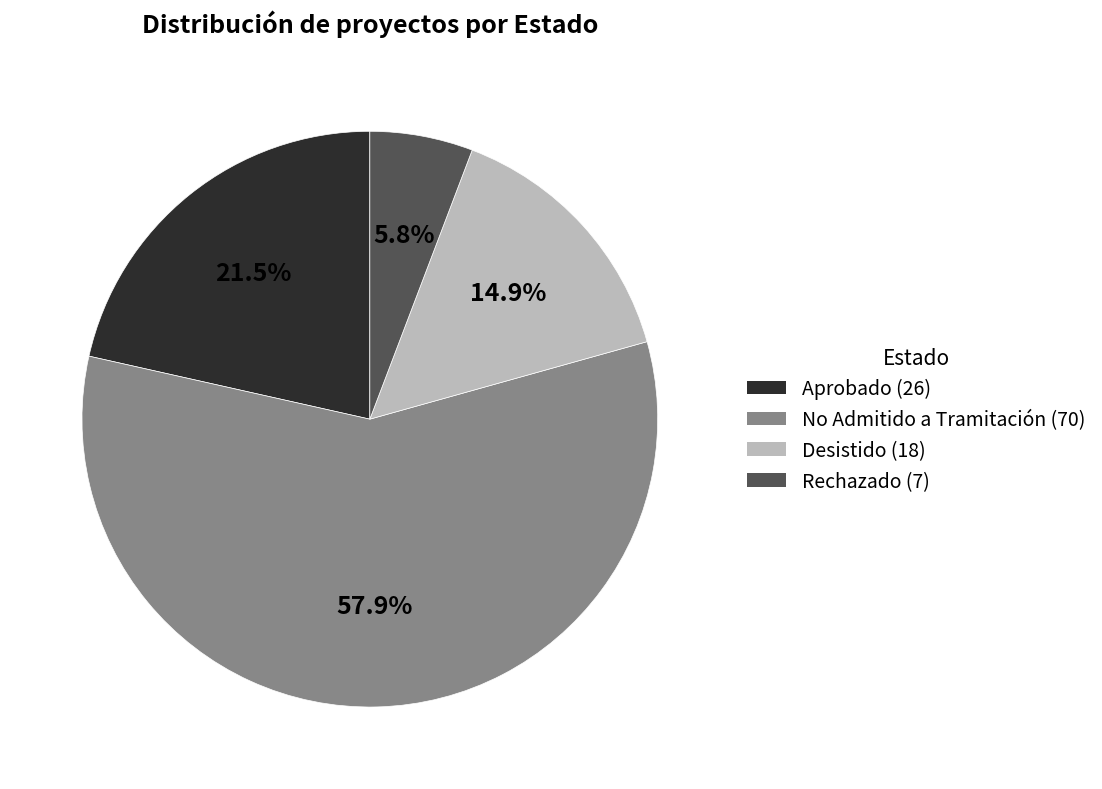

How many slices are in this pie chart?

4